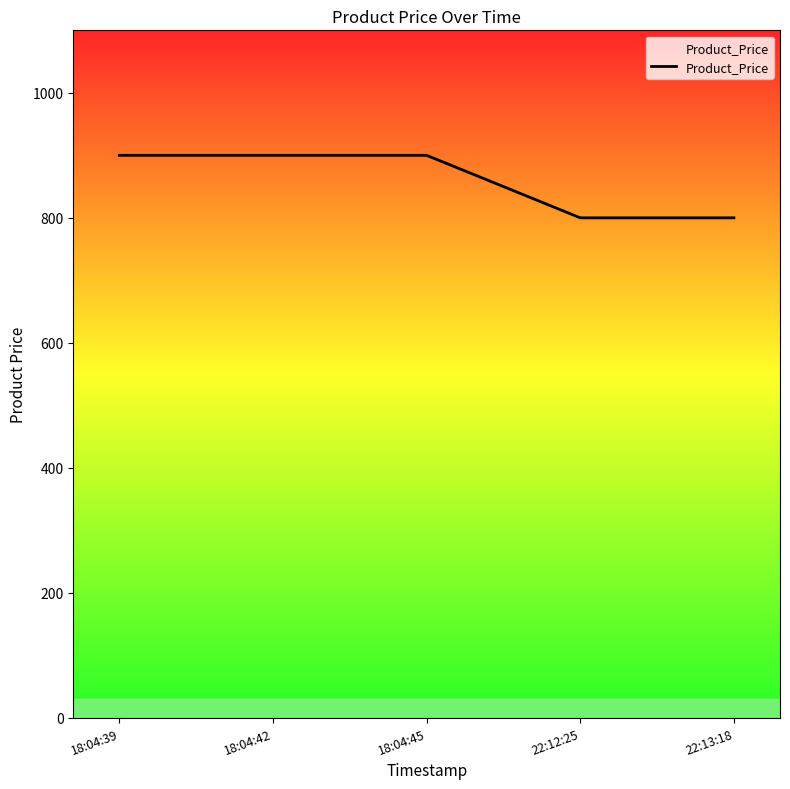

The value at 18:04:39 is 900. True or false?

True